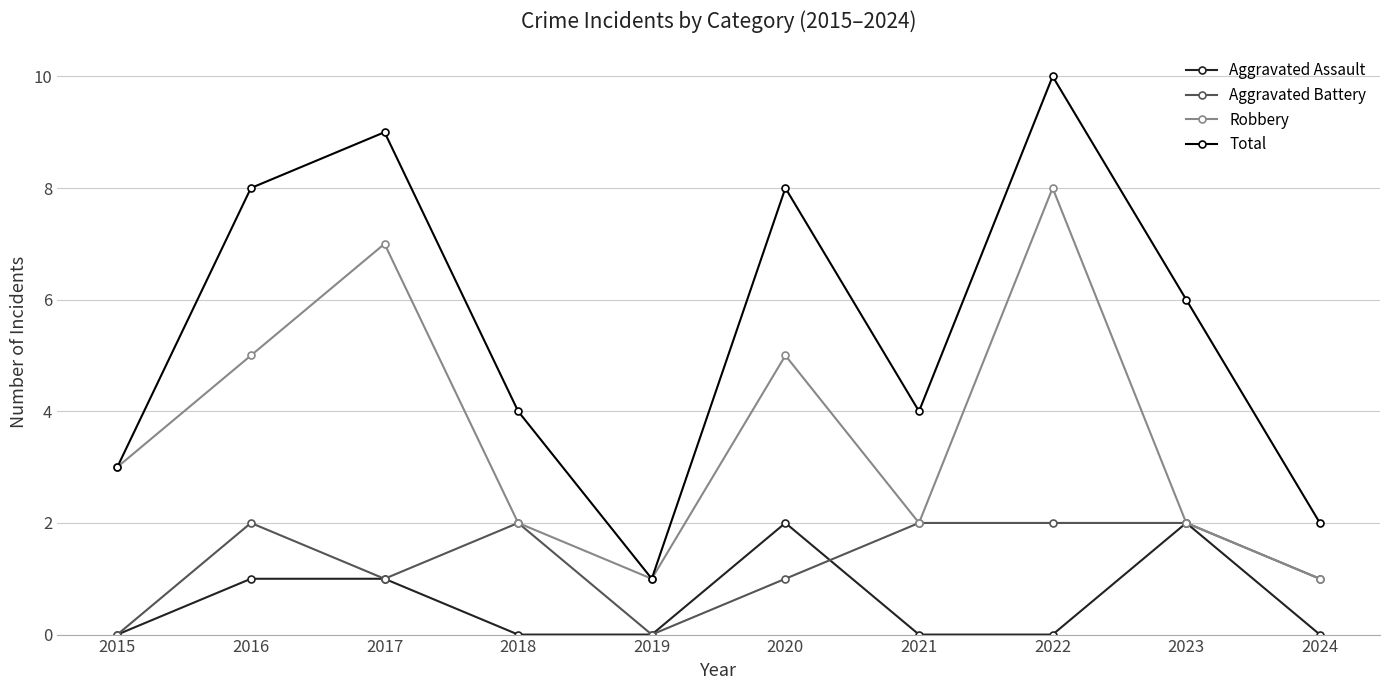

Where is the first local minimum for Robbery?

2019